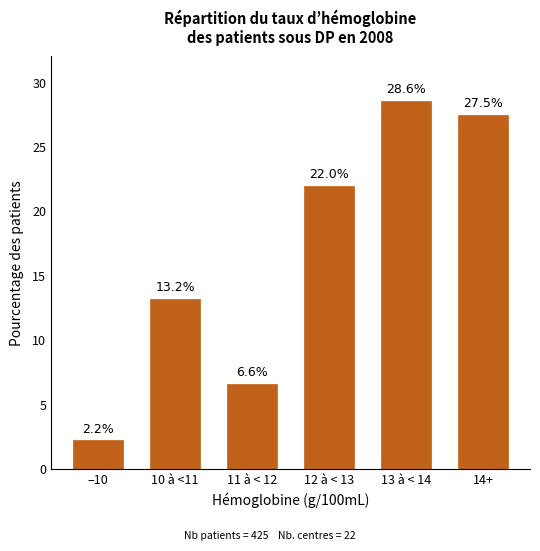

Reading right to left, extract all data points from this chart.

27.5	28.6	22.0	6.6	13.2	2.2